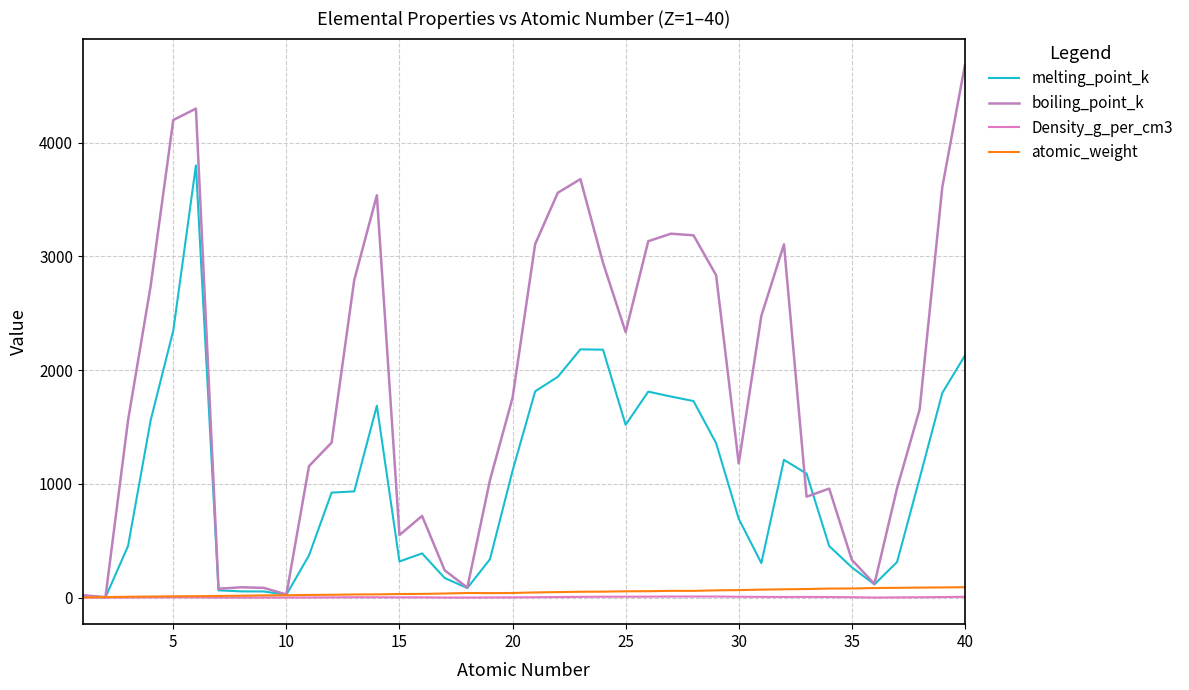

In melting_point_k, how many points are lower than both neighbors (excluding endpoints)?

7